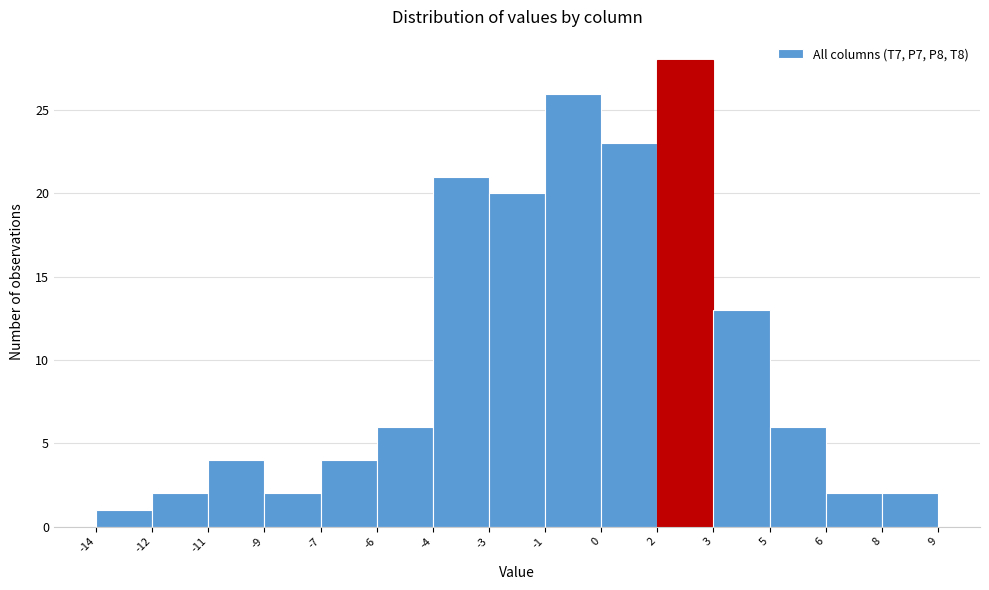

Reading right to left, what are all the values shown in this chart?

2	2	6	13	28	23	26	20	21	6	4	2	4	2	1